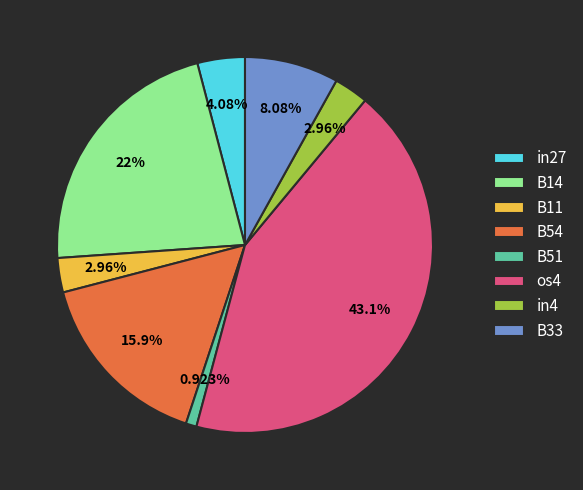

Which has a higher value, B14 or in27?

B14